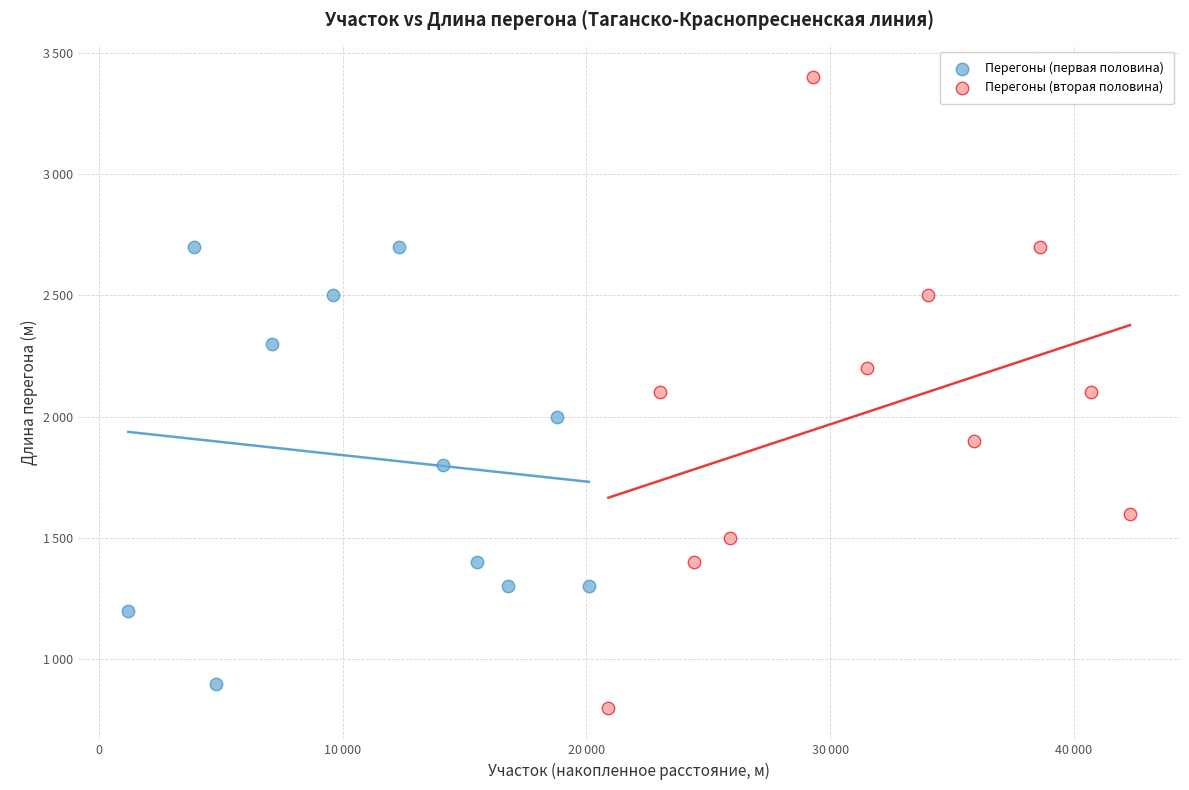

Which series reaches the maximum Y coordinate?

Перегоны (вторая половина)